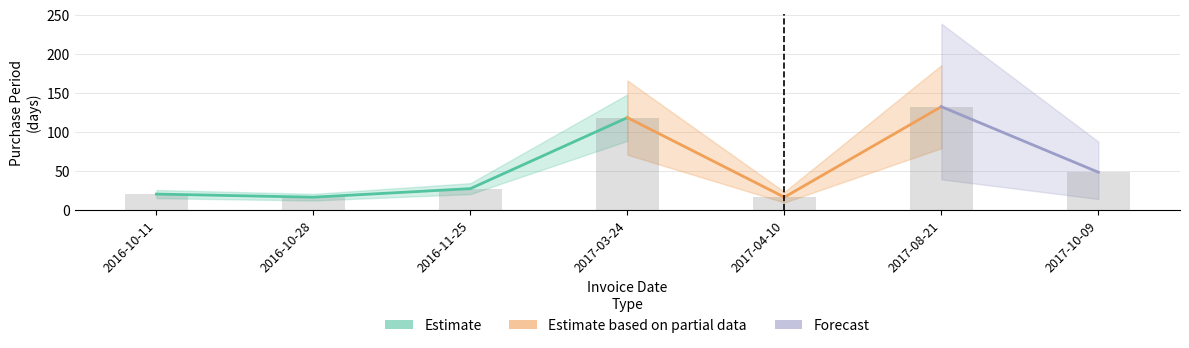

Does the chart contain any negative values?

No